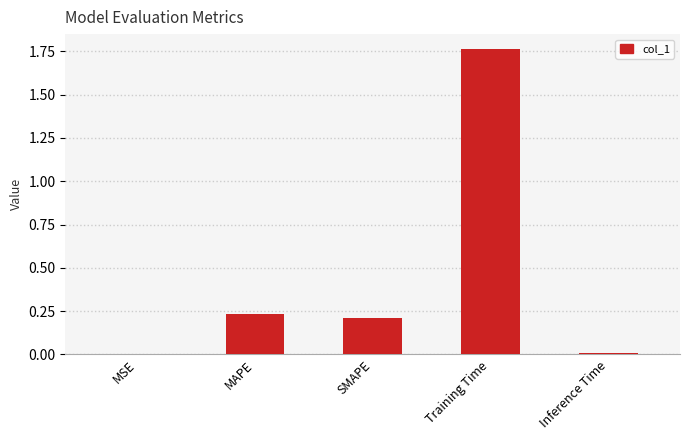

Is it true that the value at SMAPE is 0.1?

False